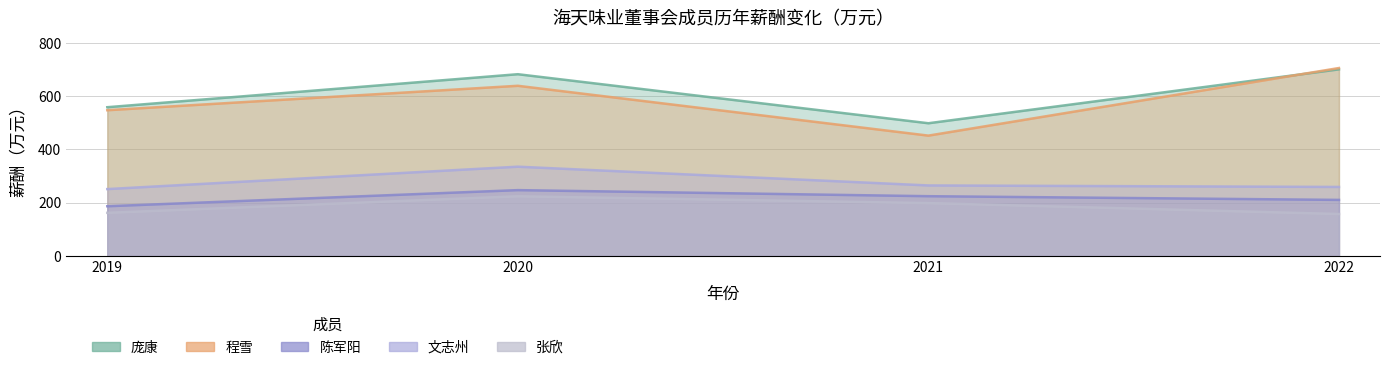

Reading right to left, extract all data points from this chart.

庞康: 2022=700.8	2021=498.4	2020=682.6	2019=558.6
程雪: 2022=705.8	2021=451.9	2020=639.1	2019=547.4
陈军阳: 2022=210.5	2021=224.5	2020=247.2	2019=186.7
文志州: 2022=259.2	2021=264.9	2020=335.3	2019=251.2
张欣: 2022=157.6	2021=198.6	2020=224.1	2019=162.1